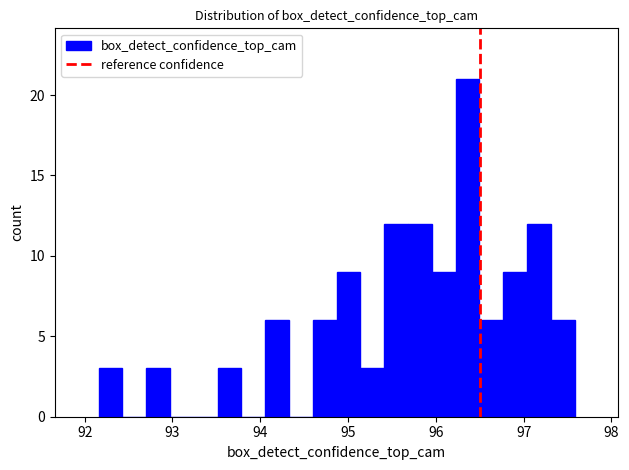

Around what value on the x-axis is the tallest bar? Give the approximate position of its centre, as read against the axis.

96.4